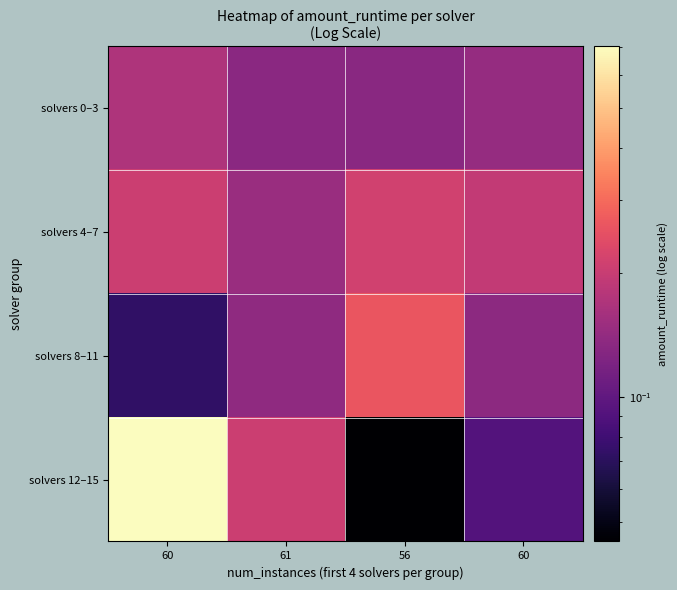

Which series has the largest range (max minus min)?

solvers 12–15